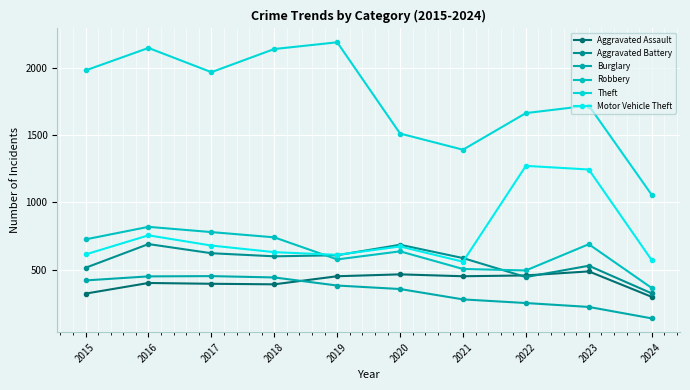

Which has a higher value, 2021 or 2022?

2022